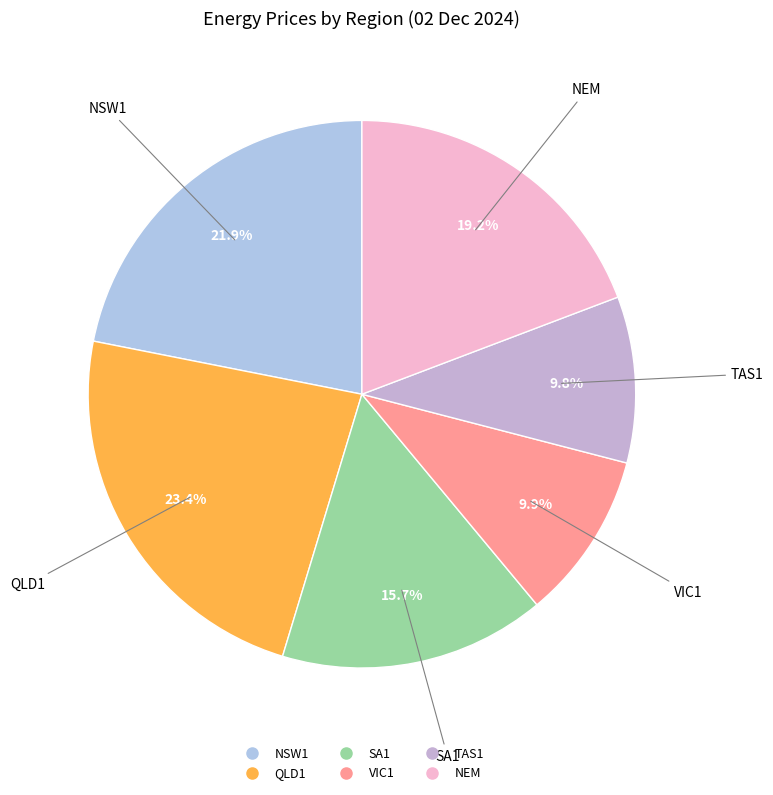

To the nearest percent, what is the average slice percentage?

17%